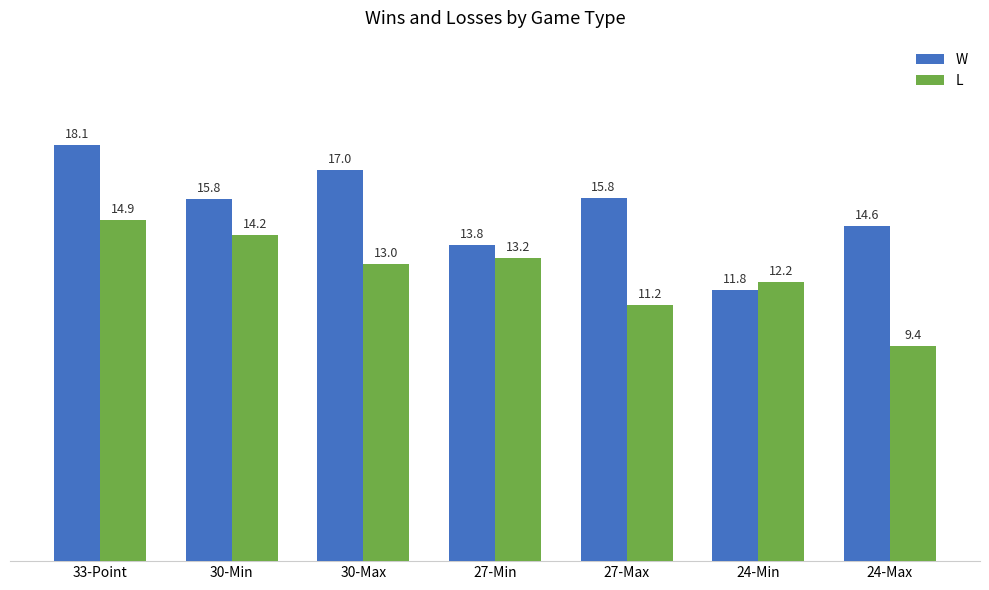

What is the difference between the W values at 27-Min and 30-Max?

3.3